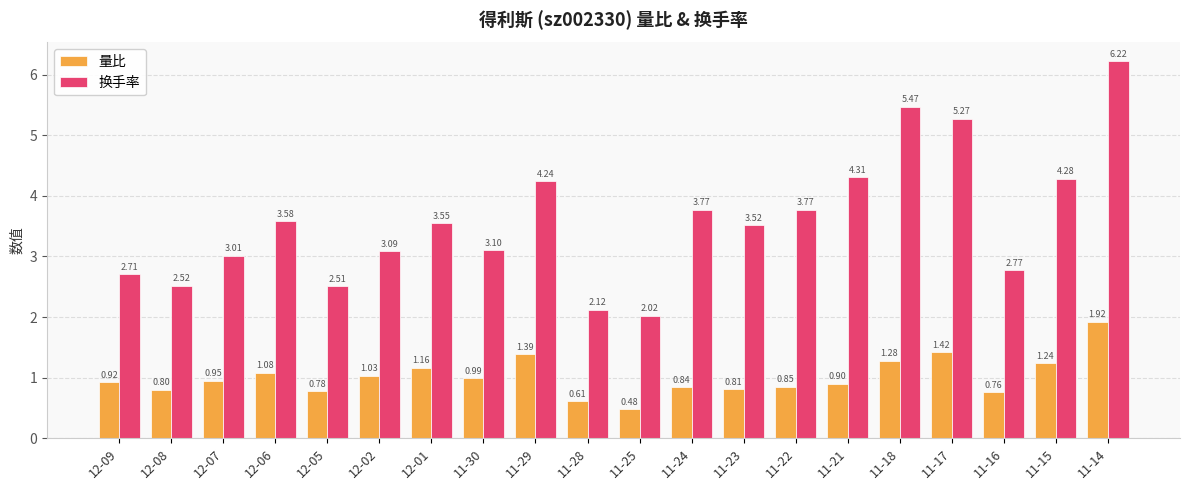

What is the difference between the second highest and minimum values in the 量比 series?

0.9